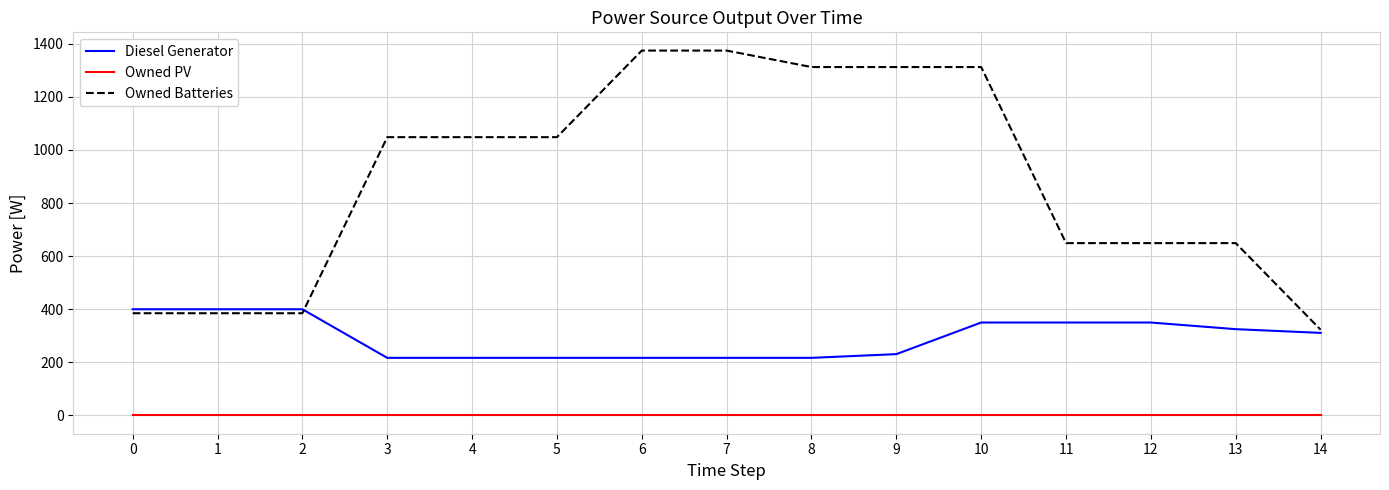

Read the Diesel Generator value at 11.

350.0